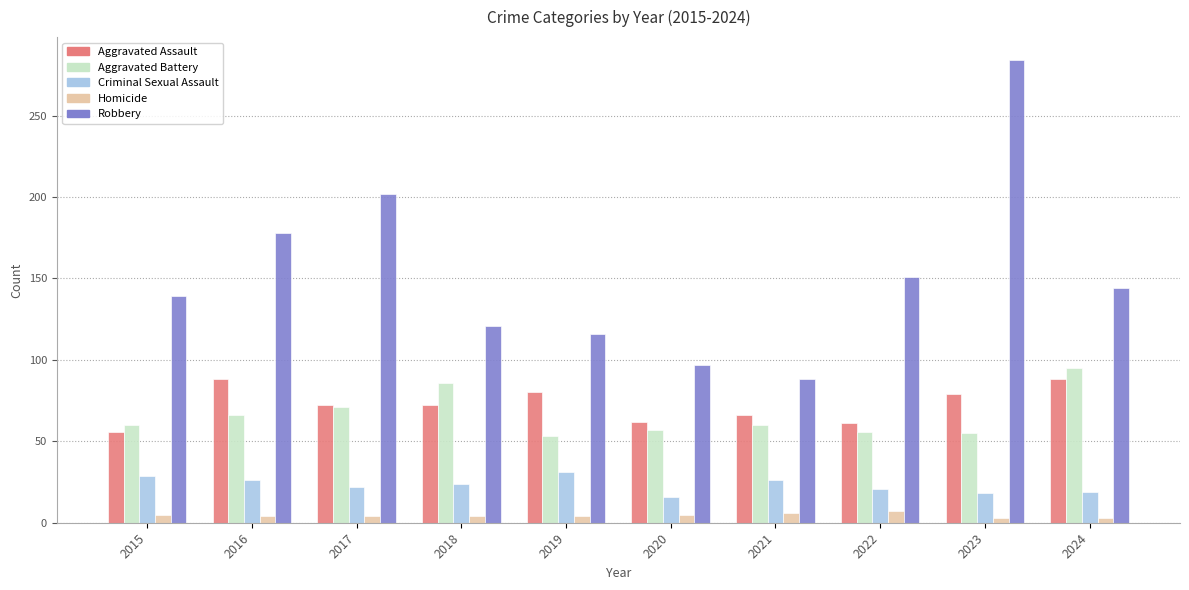

True or false: Criminal Sexual Assault has a value of 29 at 2015.

True